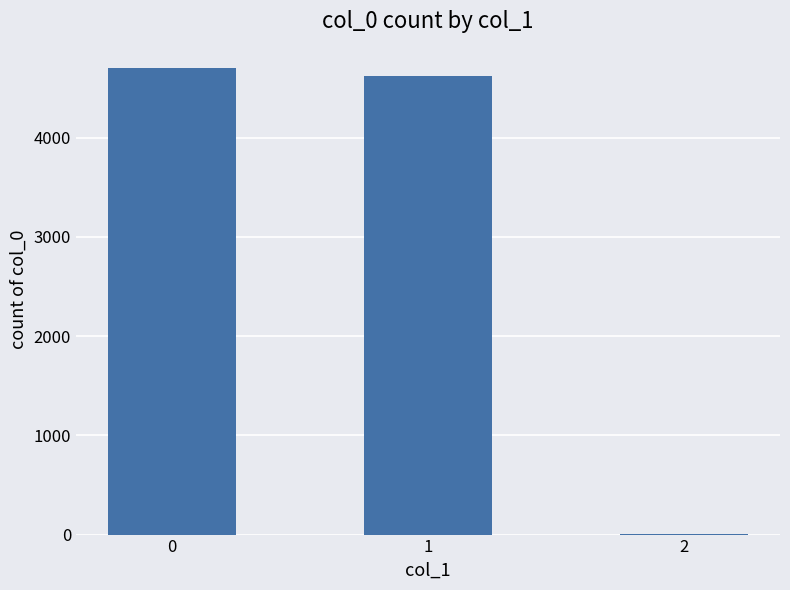

The chart shows a value of 2 at 2. True or false?

True